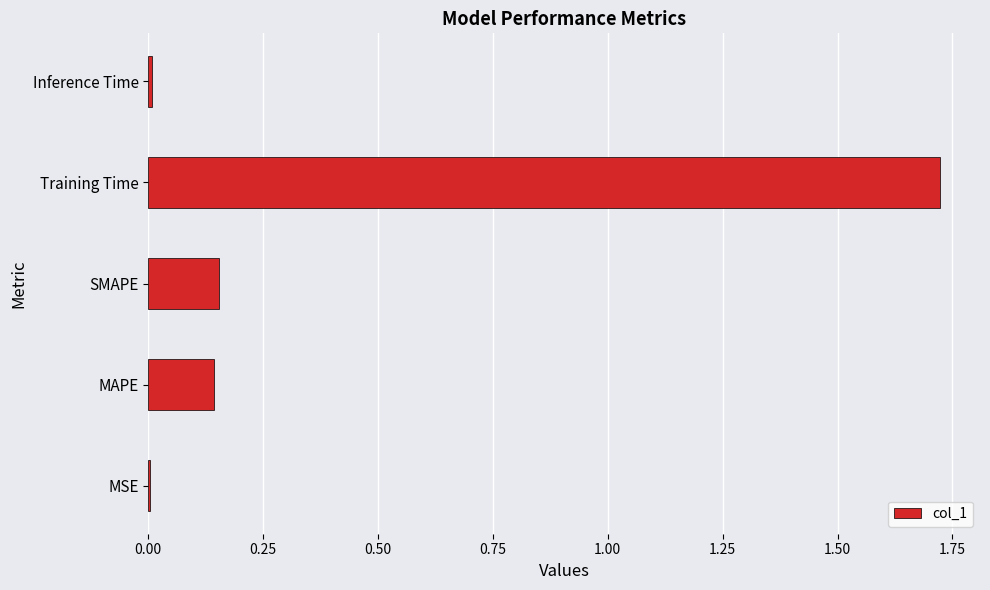

The value at Training Time is 0.8. True or false?

False